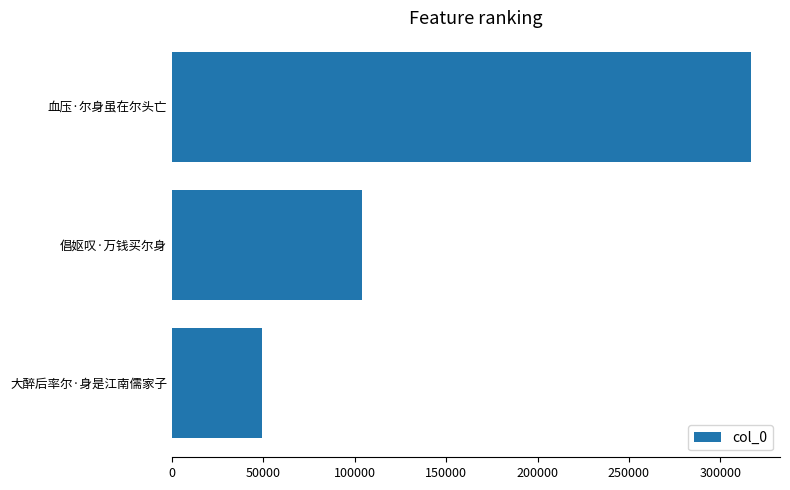

What is the difference between the maximum and minimum values?

267741